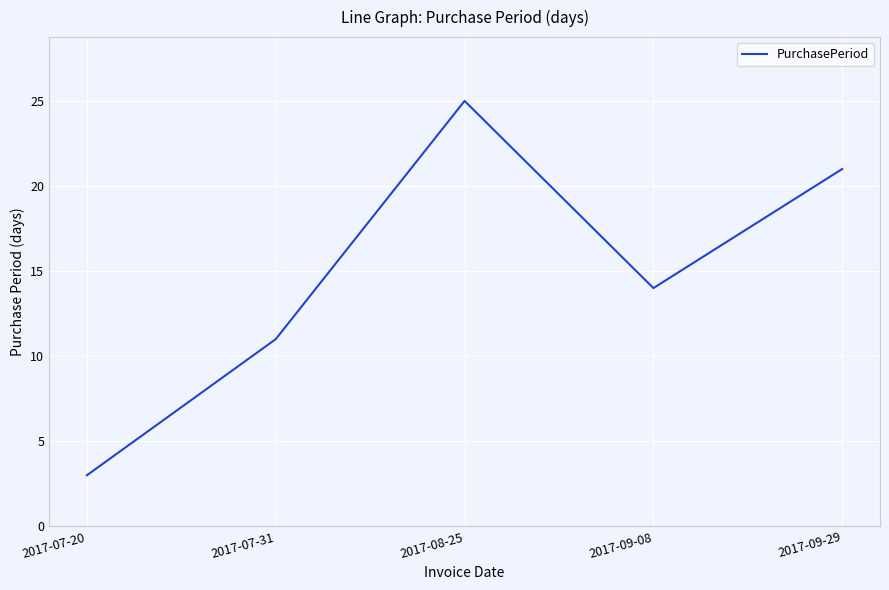

The value at 2017-09-08 is 5. True or false?

False